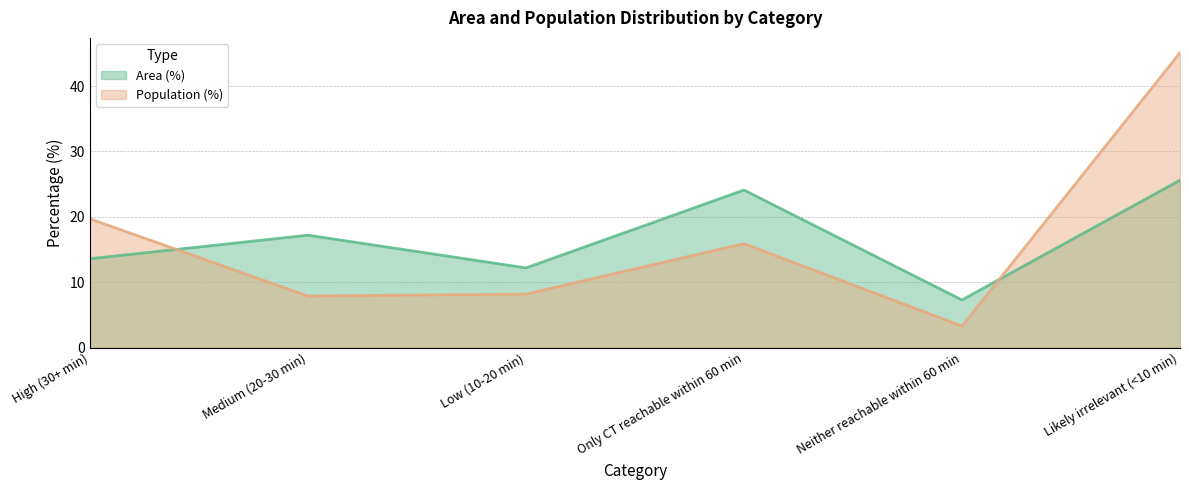

Where is the first local minimum for Population (%)?

Medium (20-30 min)